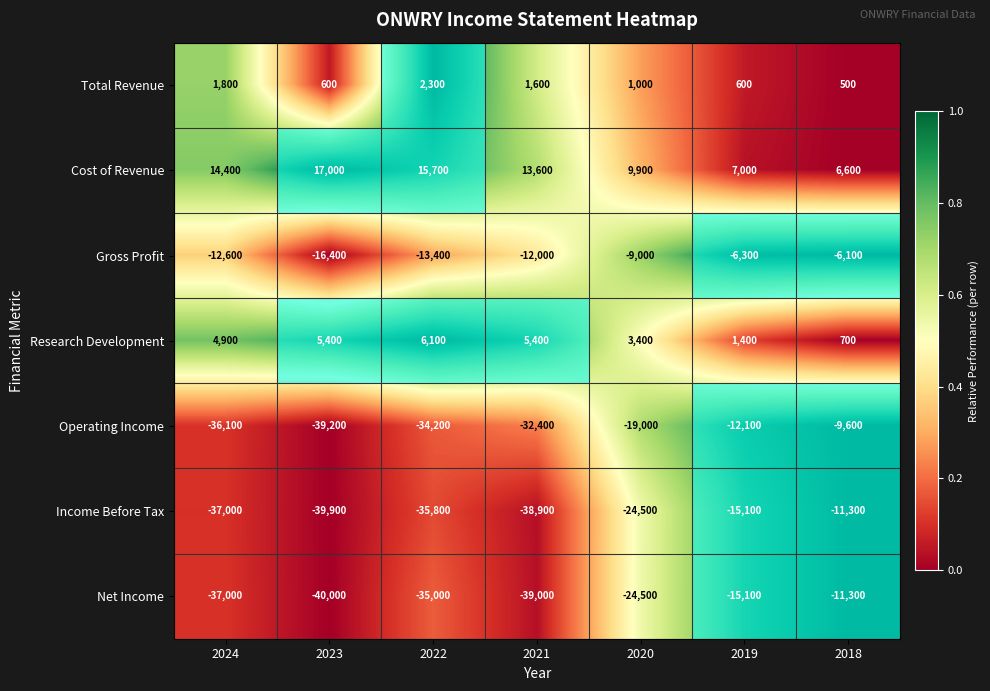

How many categories are shown in the chart?

7